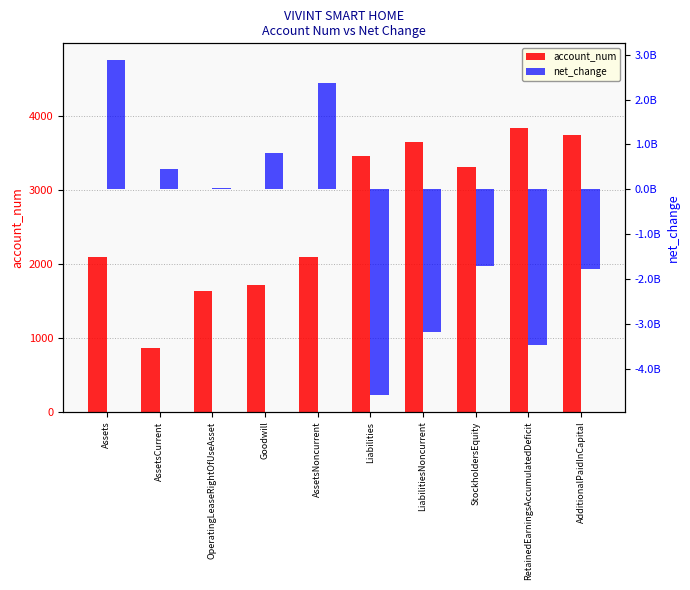

What is the value of the account_num bar at the 3rd from the left?

1634